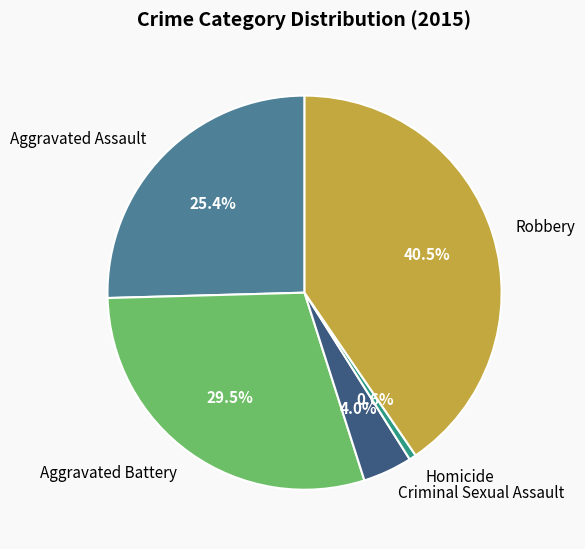

Does Aggravated Assault account for over 50% of the chart?

No